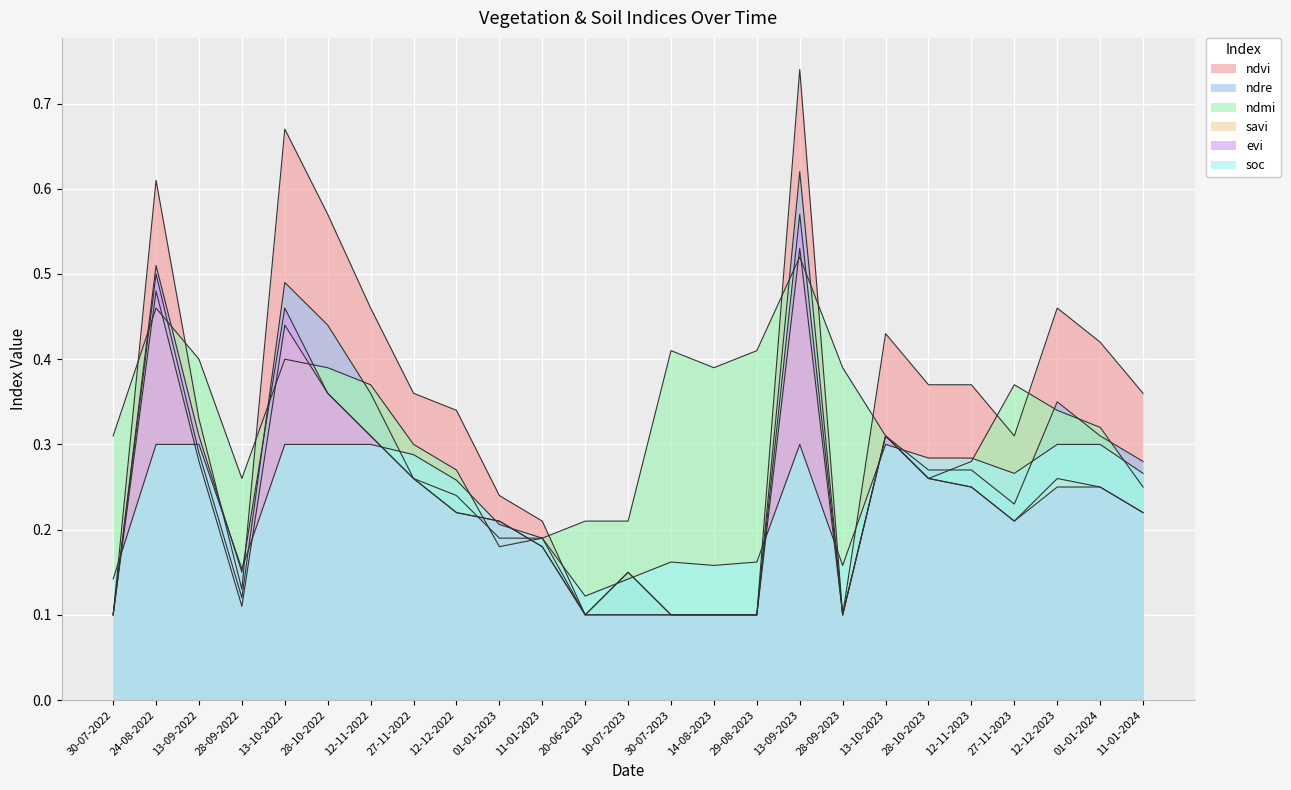

The value of ndvi at 28-10-2023 is 0.1. True or false?

False